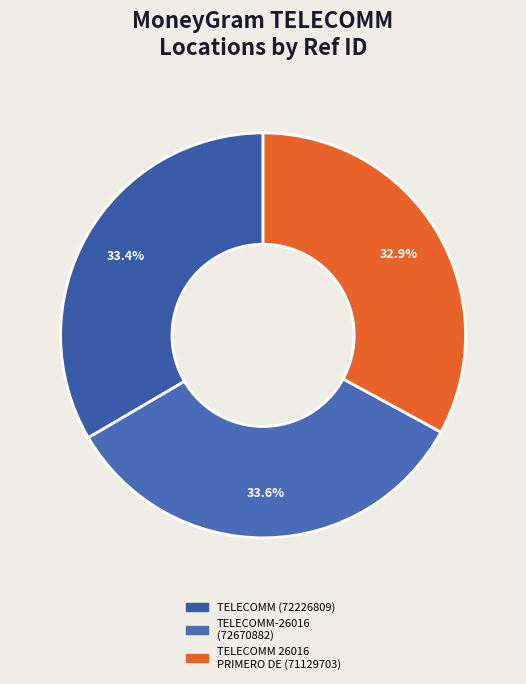

How many segments does this pie chart have?

3